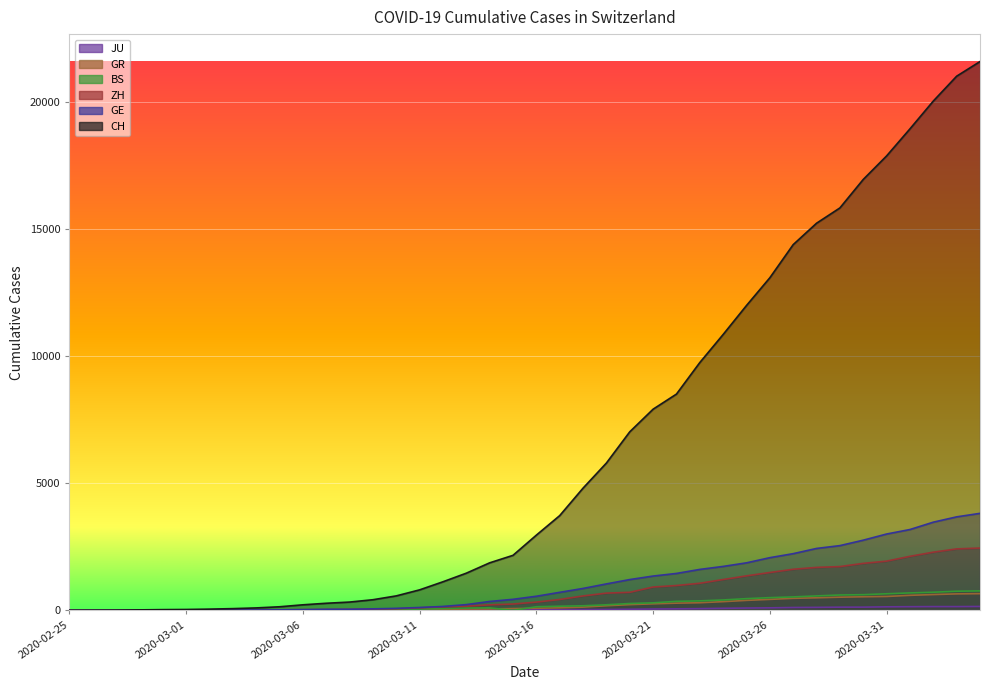

The GR series shows 622 at 2020-04-02. True or false?

True